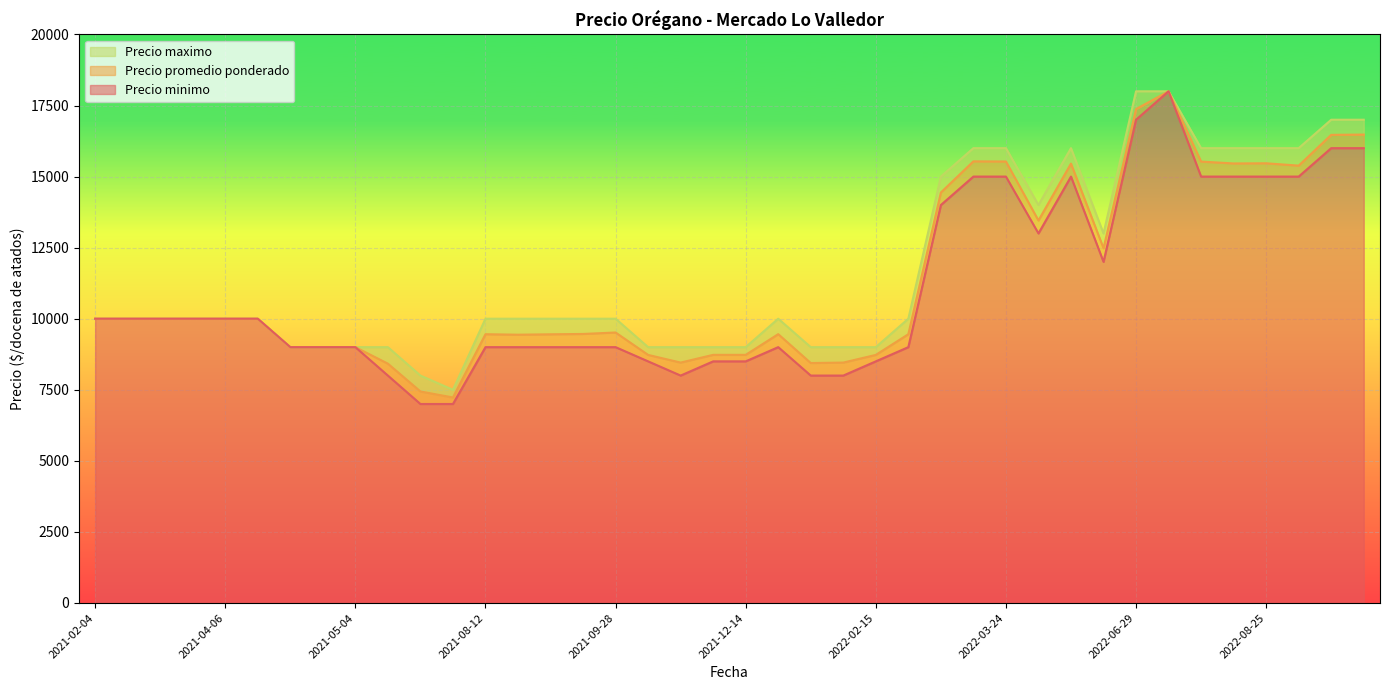

What is the minimum value for Precio minimo?

7000